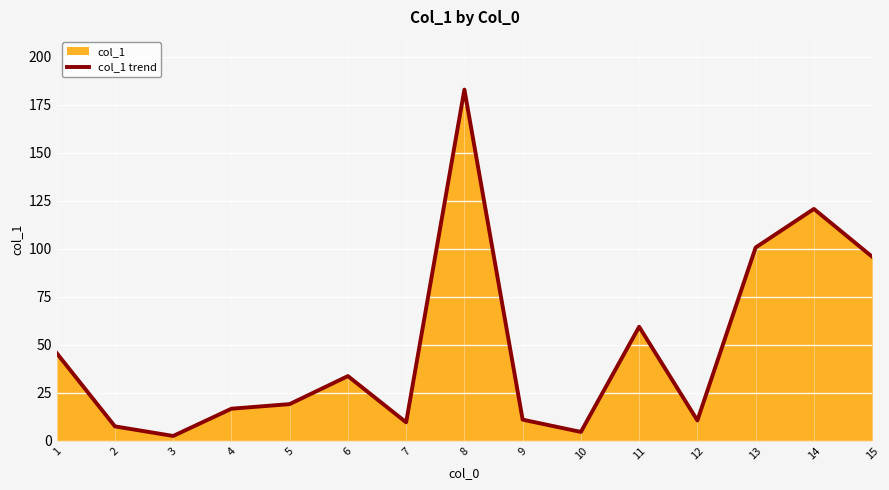

Reading left to right, transcribe all the data shown in this chart.

1=45.7	2=7.5	3=2.5	4=16.7	5=19.1	6=33.7	7=9.6	8=183.0	9=11.0	10=4.6	11=59.4	12=10.6	13=100.7	14=120.8	15=95.9